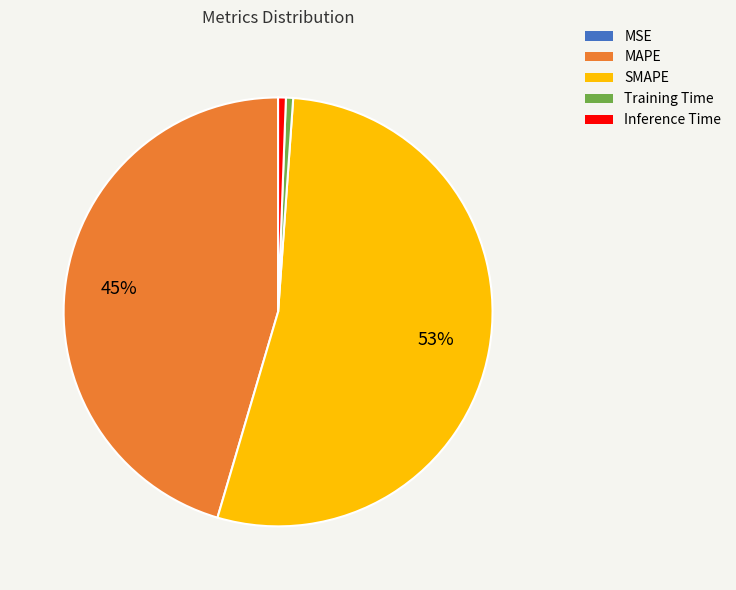

The Training Time slice represents 1% of the pie. True or false?

True